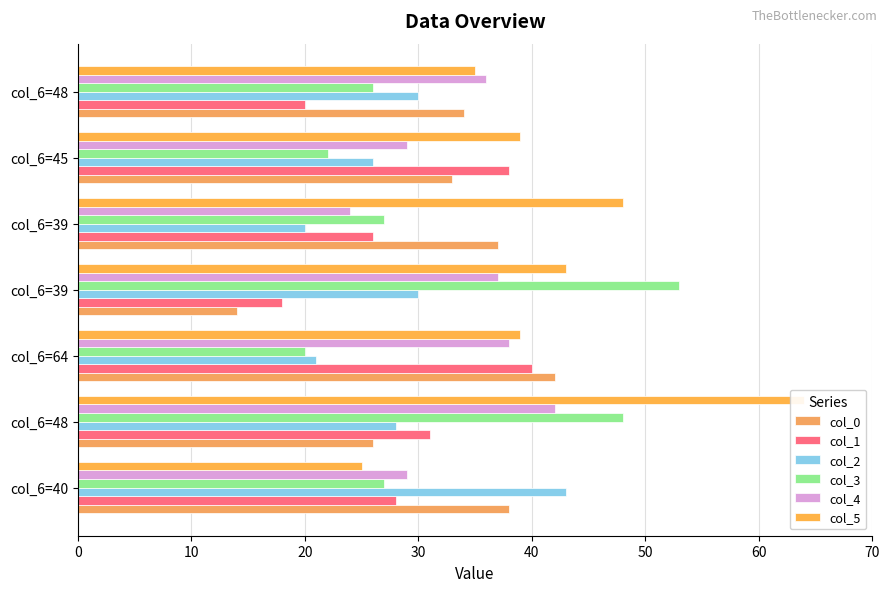

True or false: col_2 has a value of 30 at col_6=39.

True